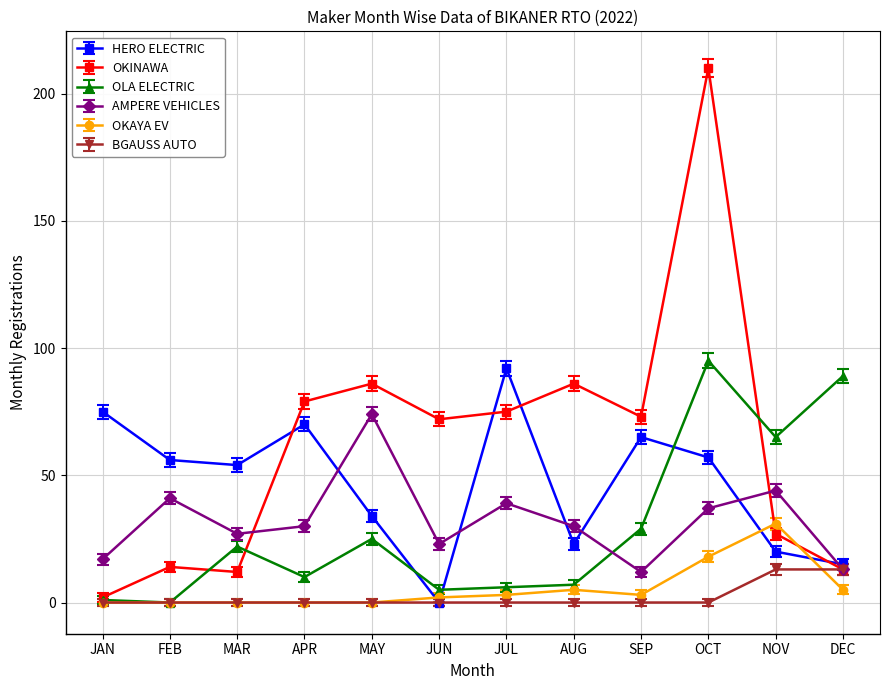

What is the spread (max minus min) of values at FEB?

56